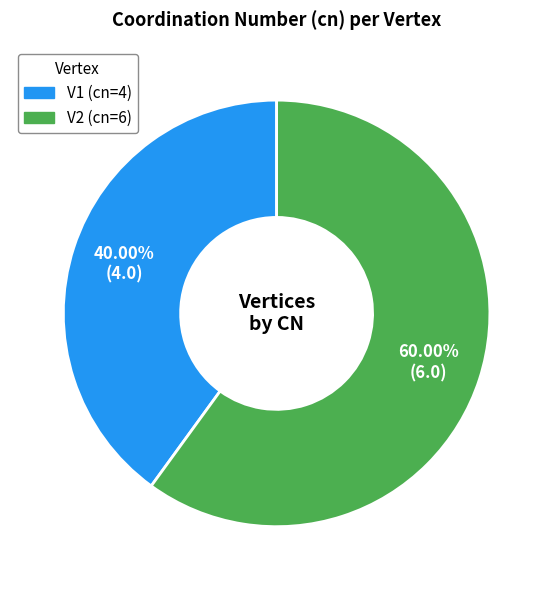

Which has a higher value, V2 or V1?

V2